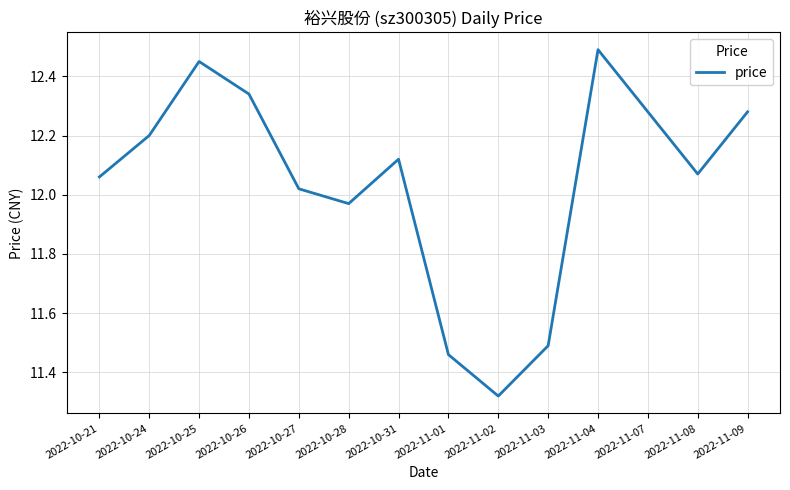

True or false: the data shows 8.4 at 2022-11-07.

False